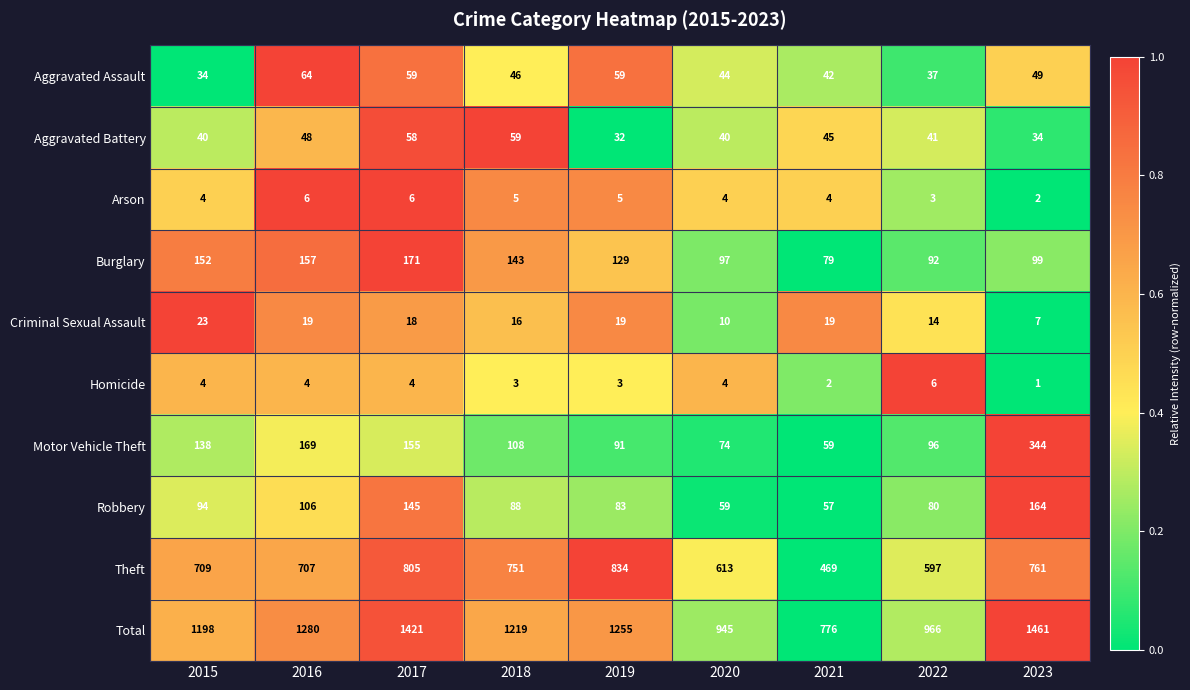

What is the spread (max minus min) of values at 2015?

1194